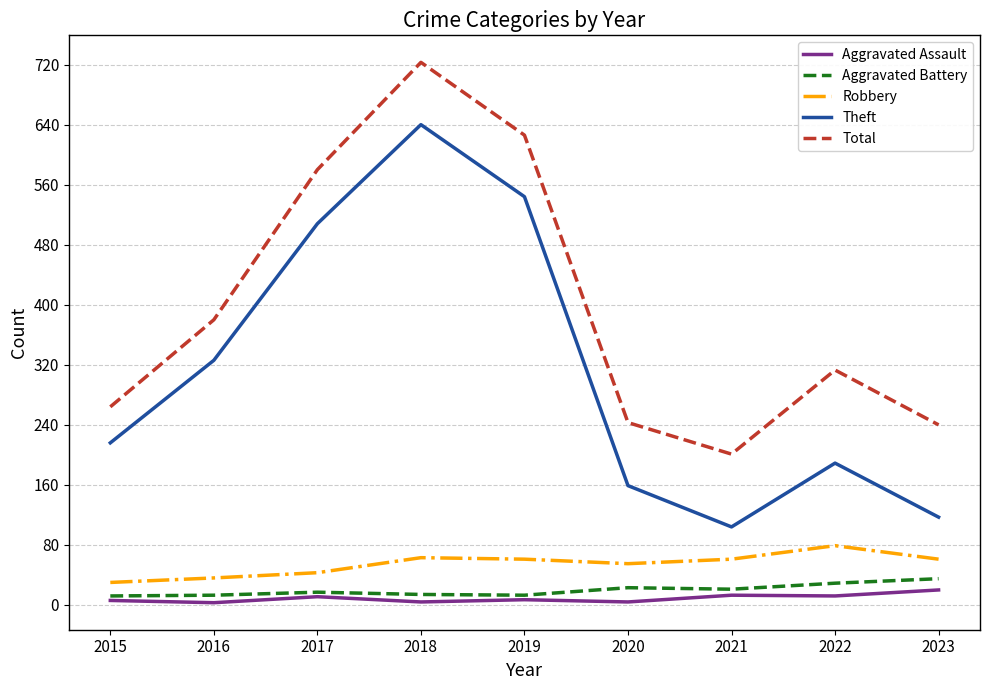

List the series in order of their peak value, lowest first.

Aggravated Assault, Aggravated Battery, Robbery, Theft, Total